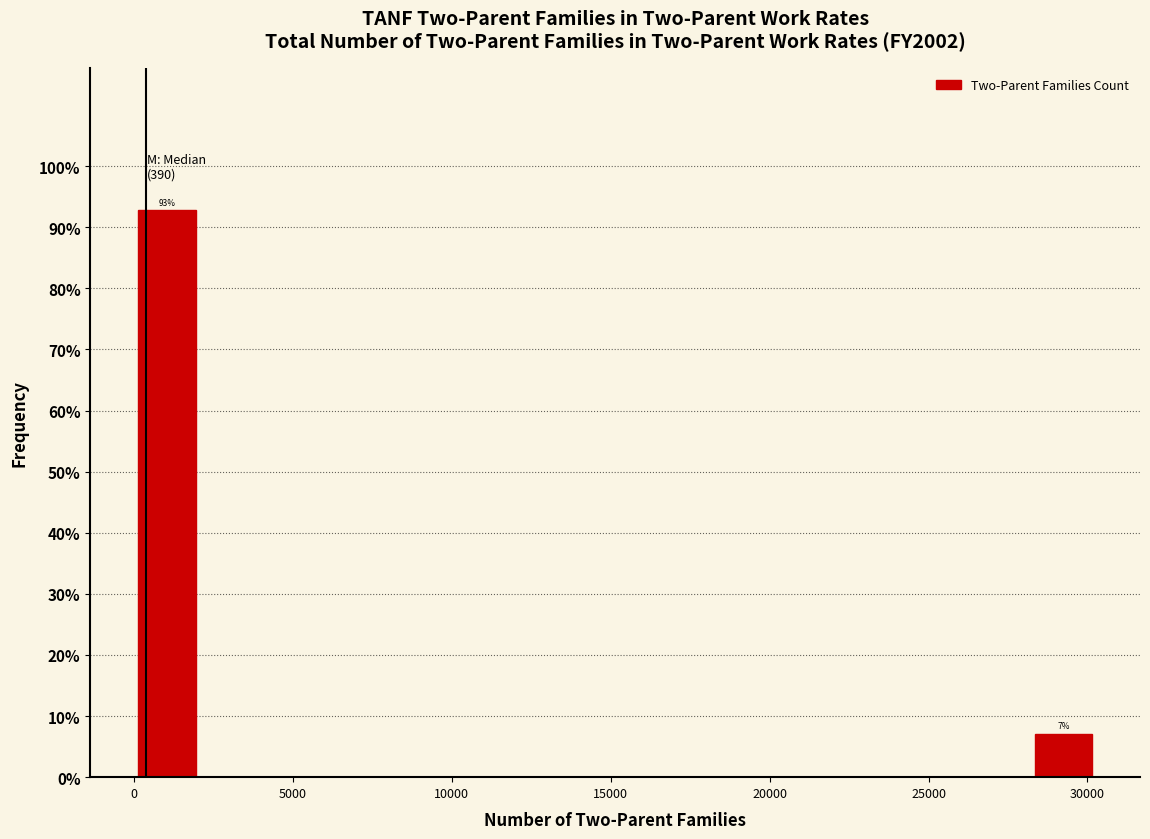

Which range on the x-axis has the tallest bar?

0 to 2000